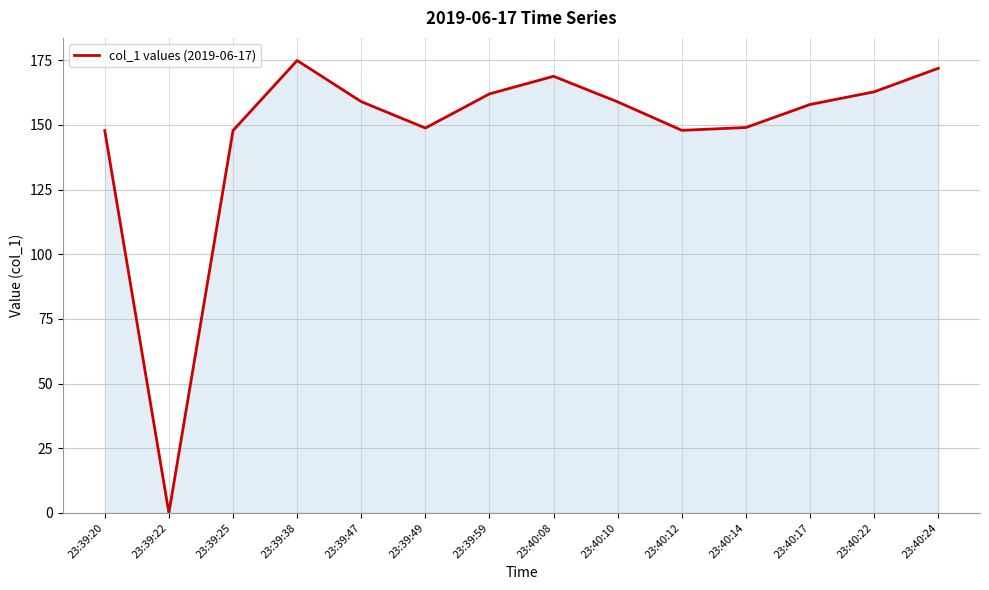

What is the sum of the values at 23:40:17 and 23:39:47?

316.9